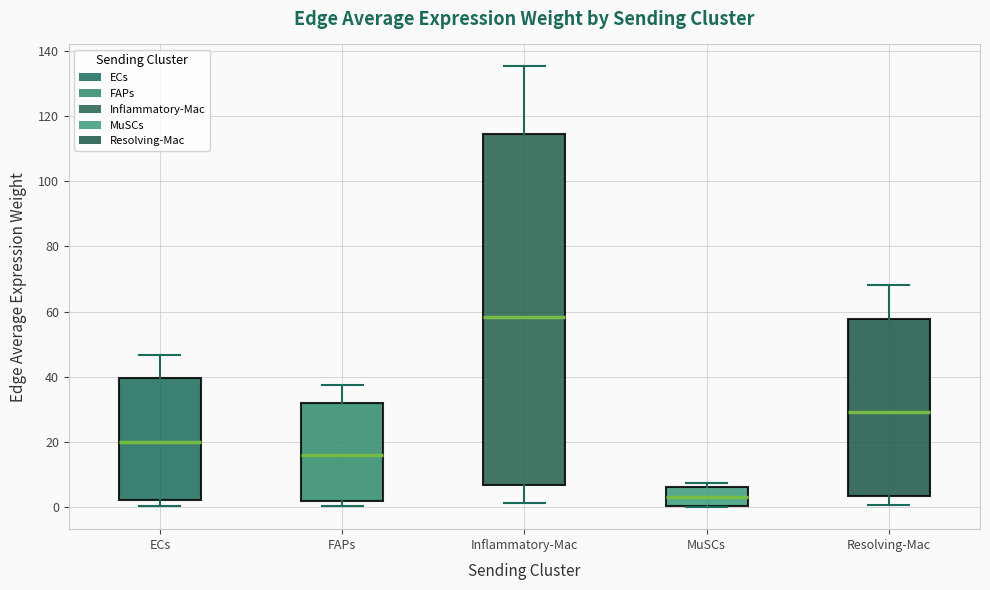

Where does the upper whisker of the box for Resolving-Mac end on the y-axis? The values are not printed on the chart, so give them approximately, as read against the axis.

68